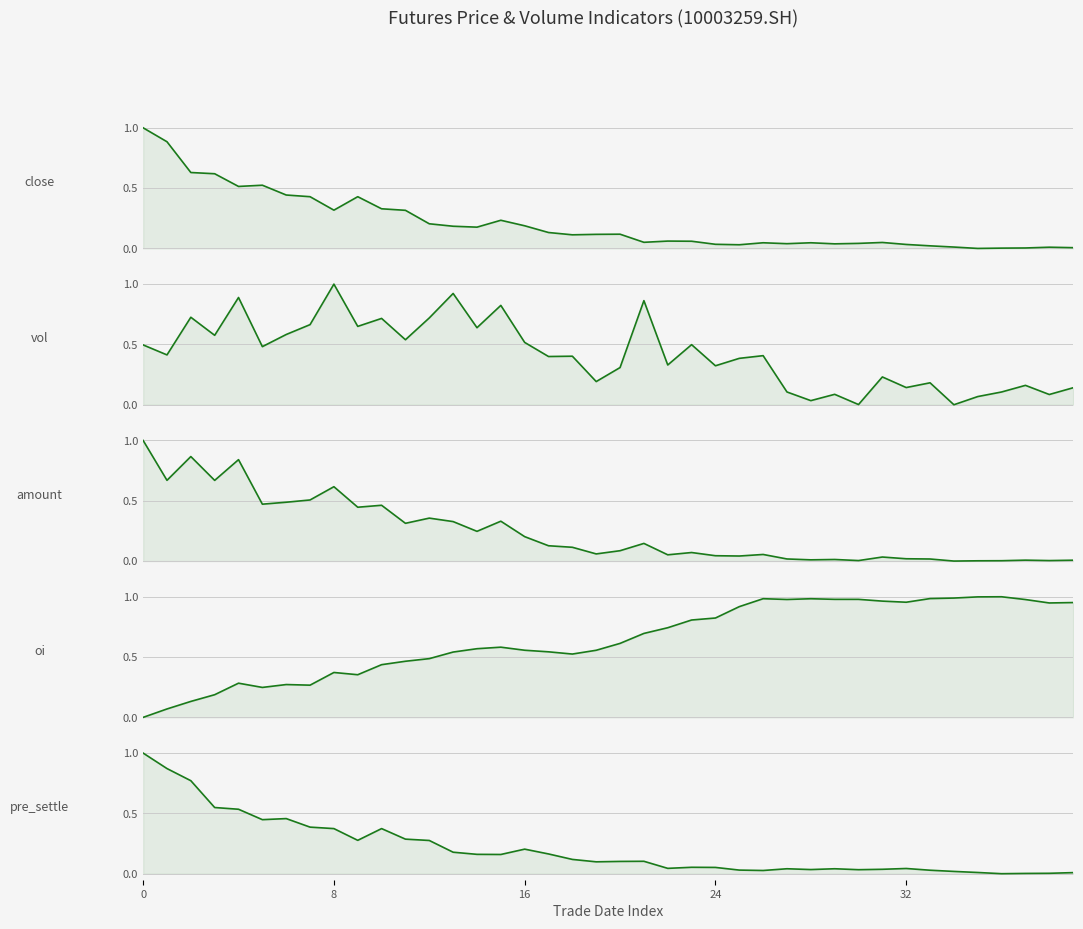

What is the difference between the second highest and second lowest values in the vol series?

0.9